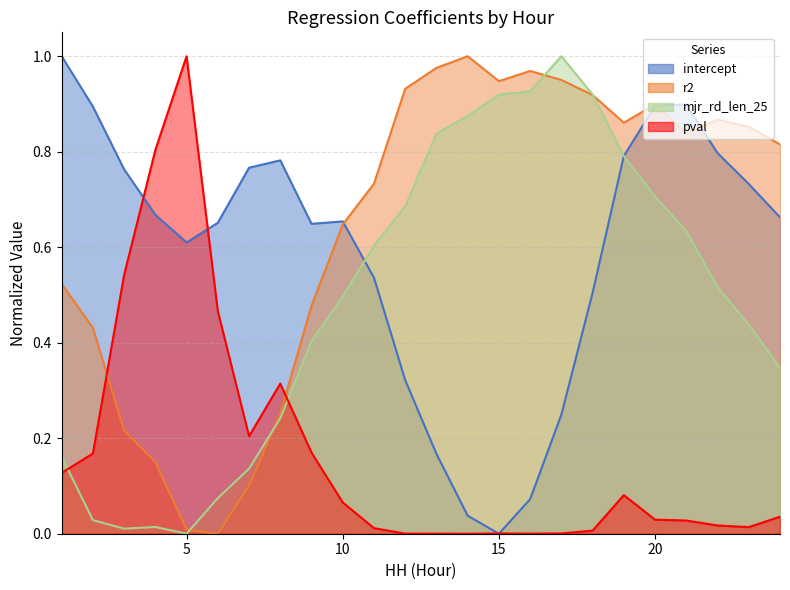

In pval_line, how many points are higher than both neighbors (excluding endpoints)?

4